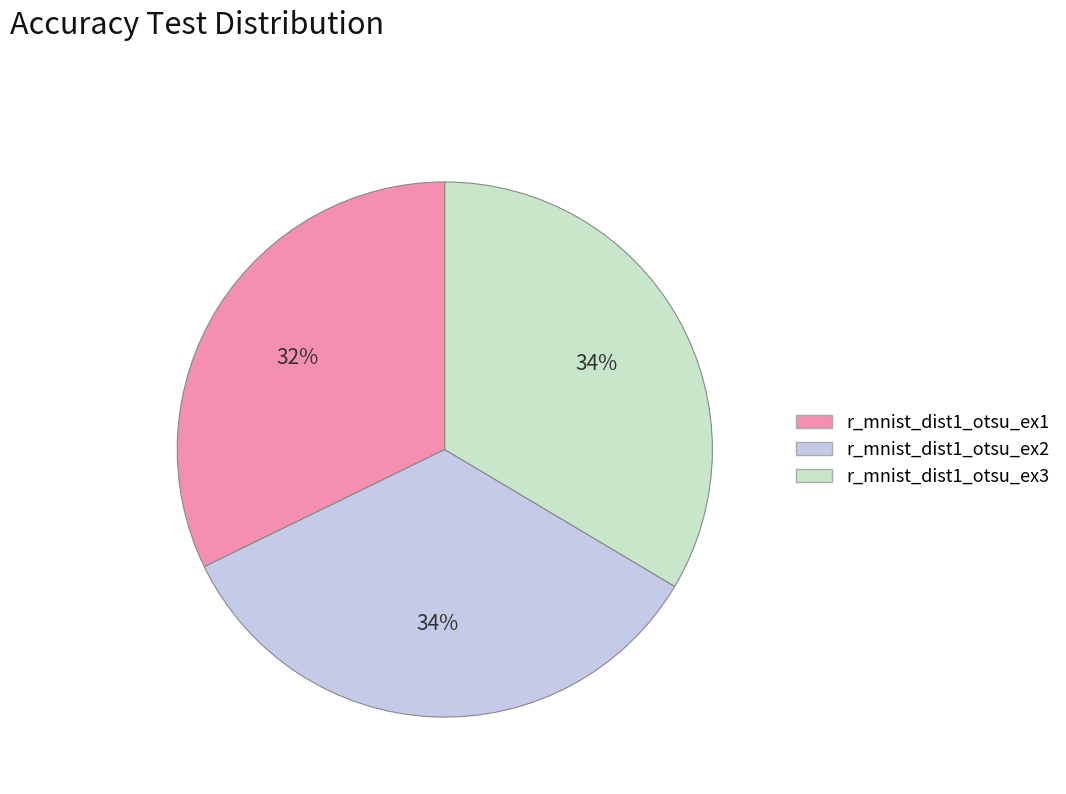

How many segments does this pie chart have?

3